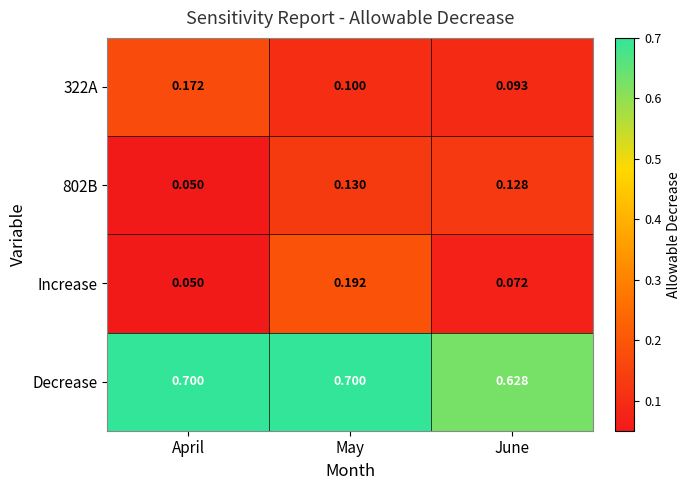

Rank the series at May from highest to lowest value.

Decrease, Increase, 802B, 322A